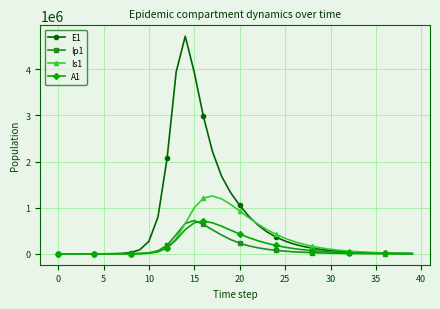

How many lines are shown in the chart?

4